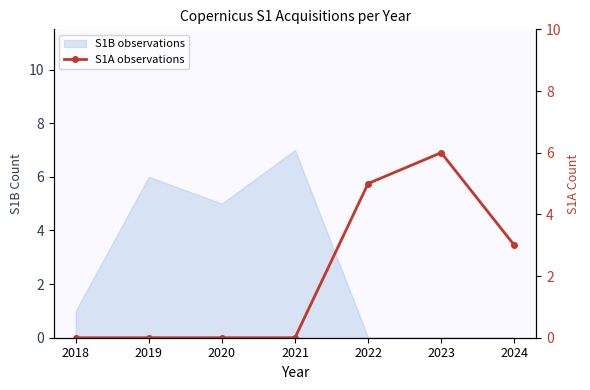

At which label is the value closest to 3?

2024